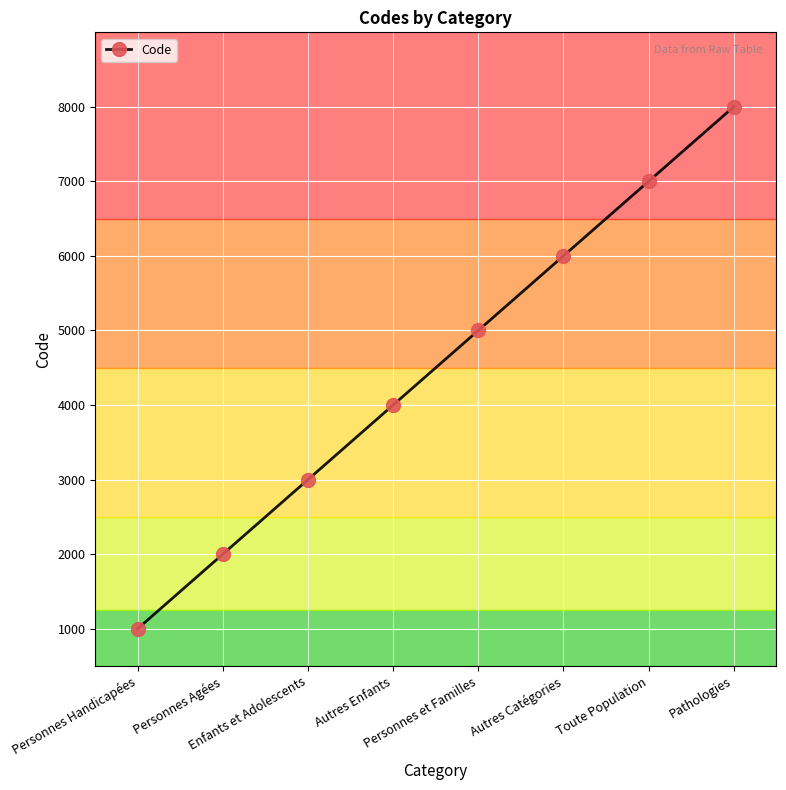

What is the minimum value shown in the chart?

1000